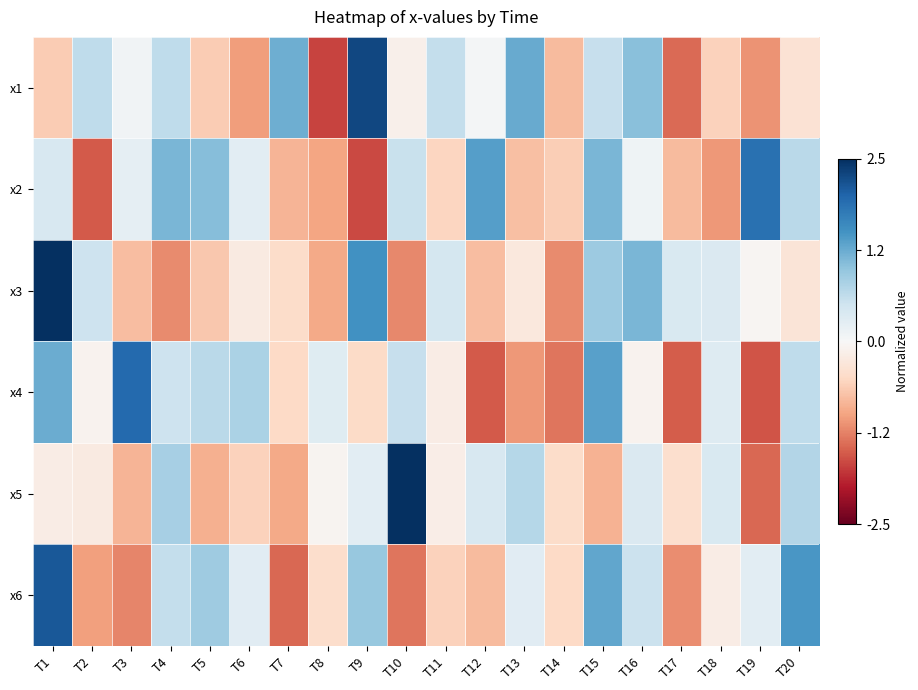

Which category has the lowest value across all series?

T8